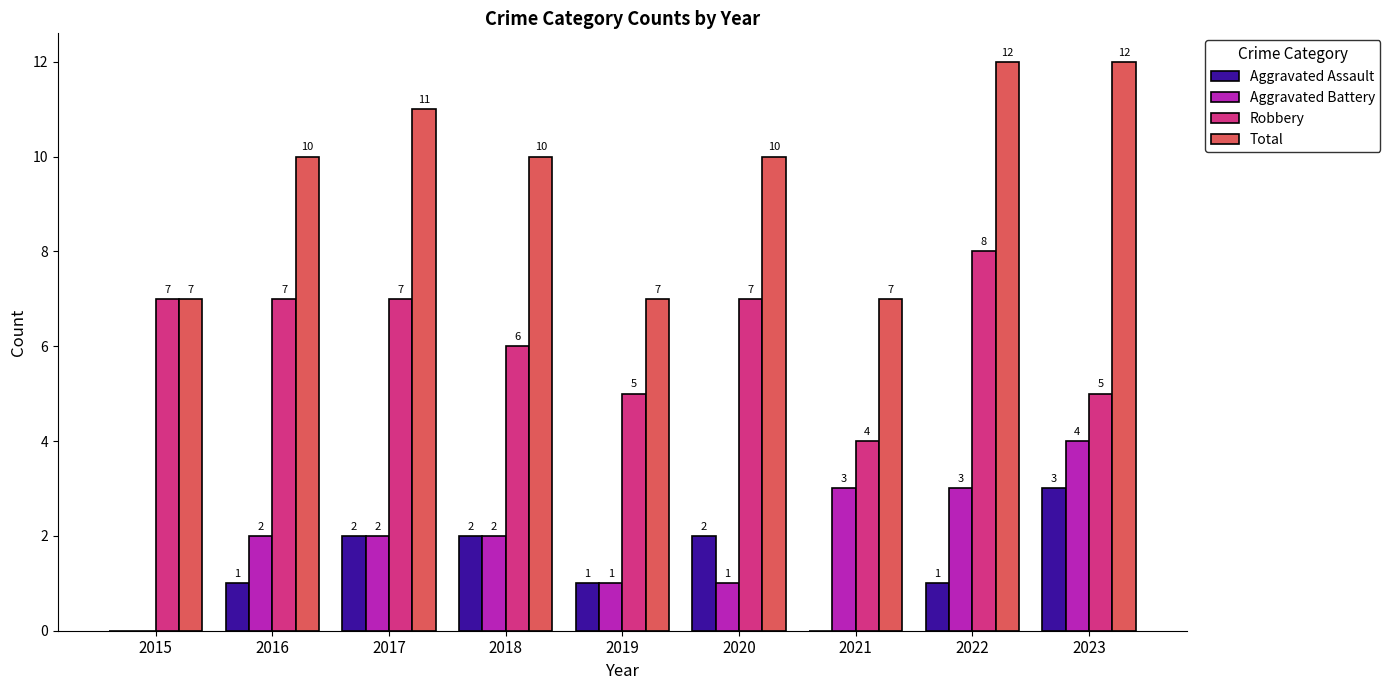

What is the sum of the Aggravated Assault values at 2017 and 2015?

2